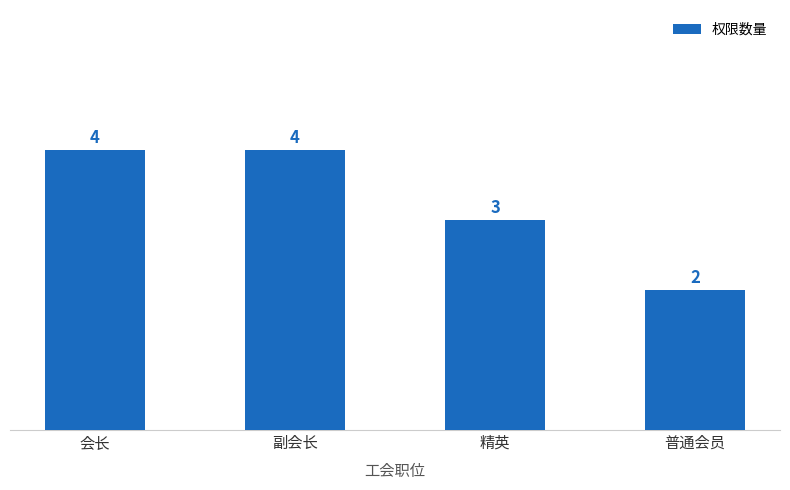

What value does the data have at 普通会员?

2